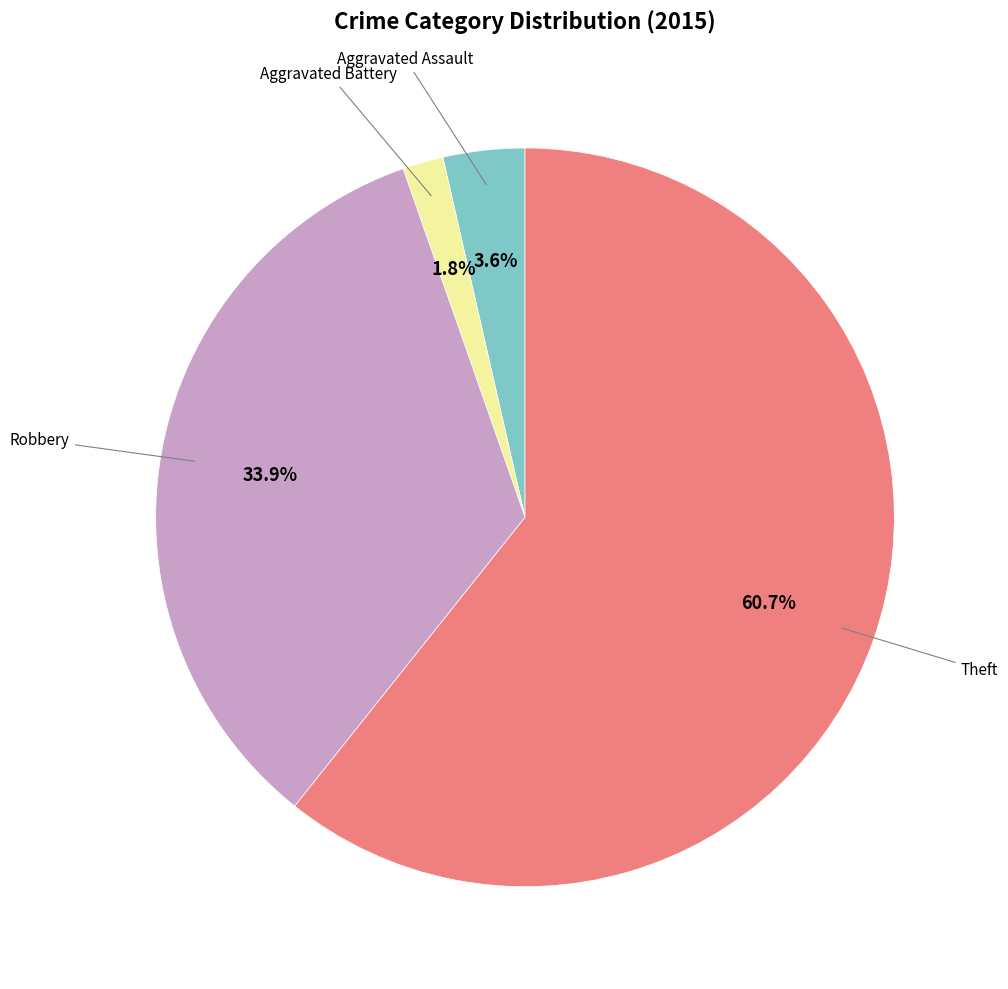

Is there a majority slice in this chart?

Yes